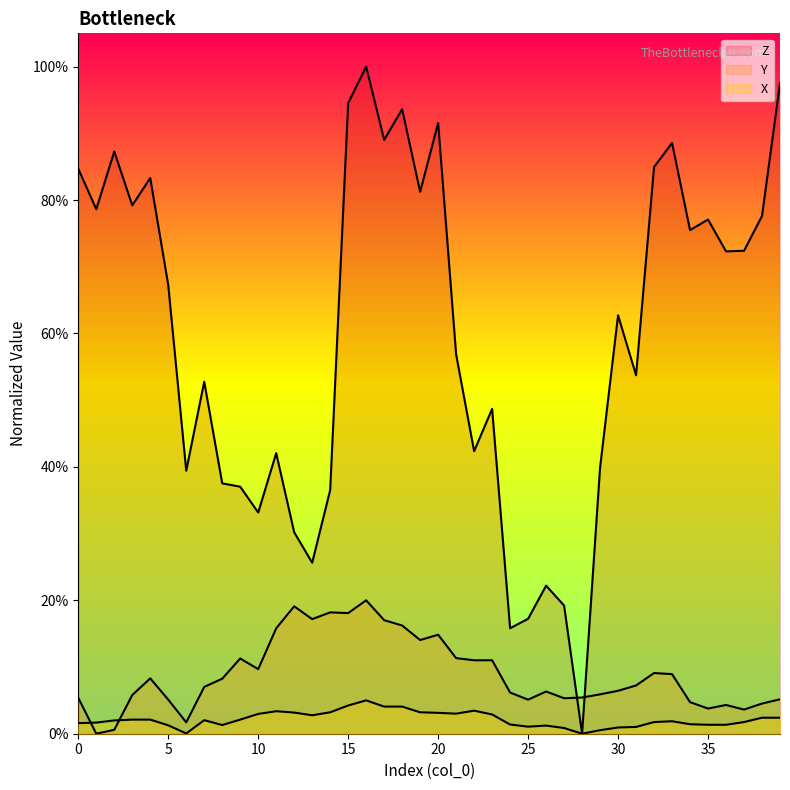

What is the greatest value displayed?

100.0